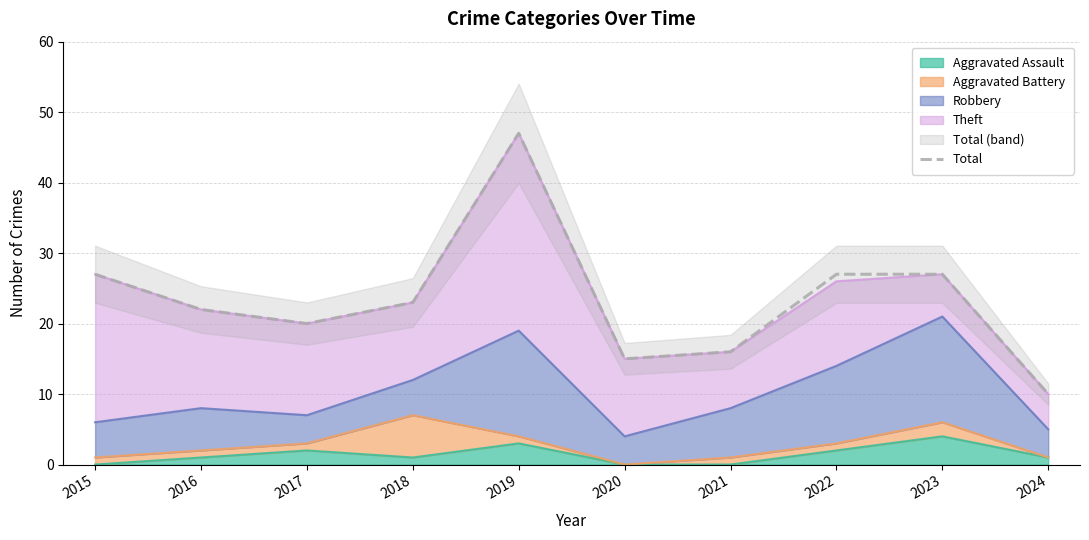

Reading left to right, what are all the values shown in this chart?

27	22	20	23	47	15	16	27	27	10